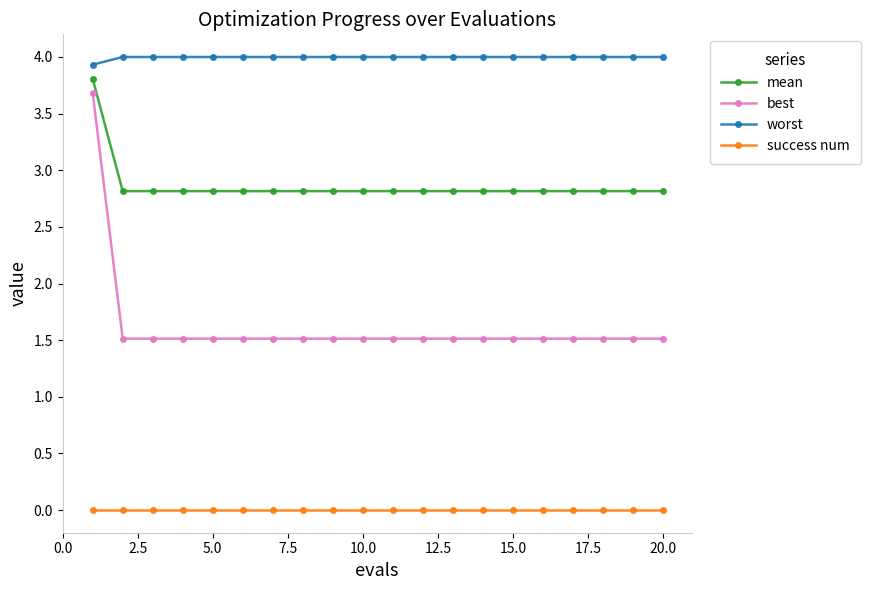

How many best values are between 1 and 2?

19